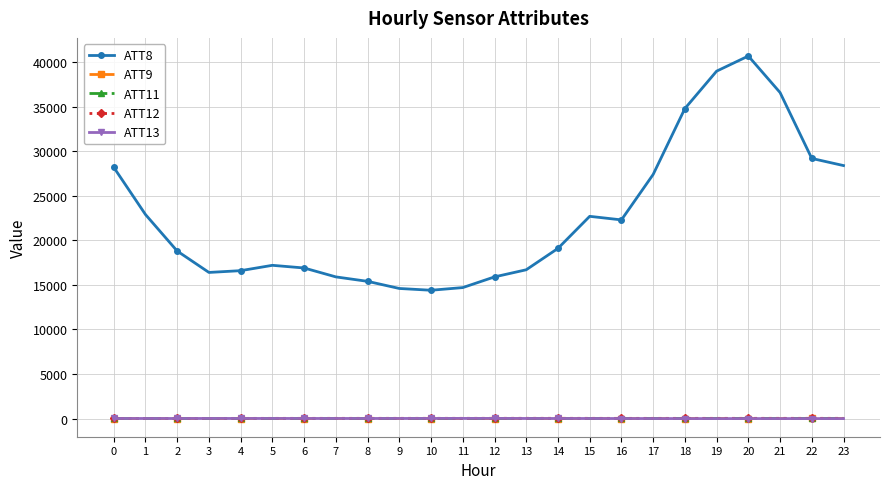

Which series has the largest range (max minus min)?

ATT8